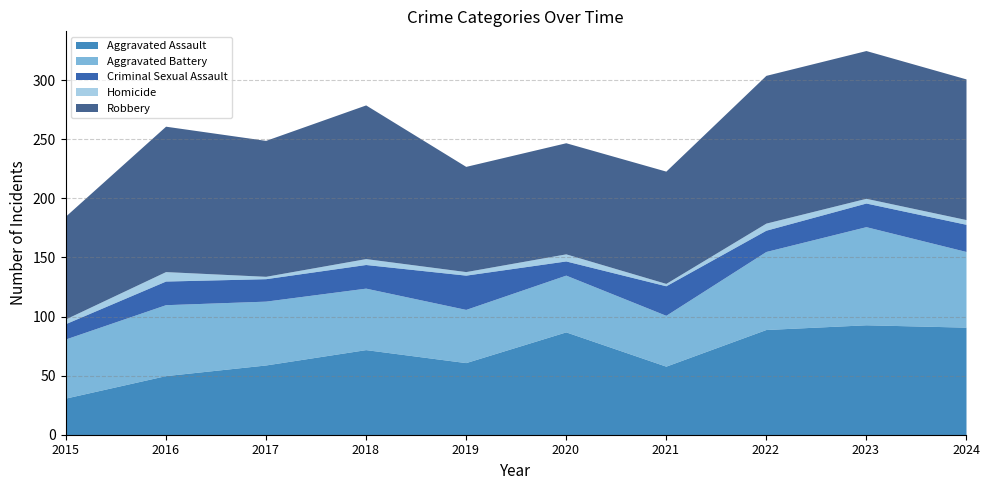

Reading left to right, list all the values displayed in this chart.

Aggravated Assault: 2015=31	2016=50	2017=59	2018=72	2019=61	2020=87	2021=58	2022=89	2023=93	2024=91
Aggravated Battery: 2015=50	2016=60	2017=54	2018=52	2019=45	2020=48	2021=43	2022=66	2023=83	2024=64
Criminal Sexual Assault: 2015=13	2016=20	2017=19	2018=20	2019=29	2020=12	2021=25	2022=18	2023=20	2024=23
Homicide: 2015=4	2016=8	2017=2	2018=5	2019=3	2020=6	2021=2	2022=6	2023=4	2024=4
Robbery: 2015=87	2016=123	2017=115	2018=130	2019=89	2020=94	2021=95	2022=125	2023=125	2024=119